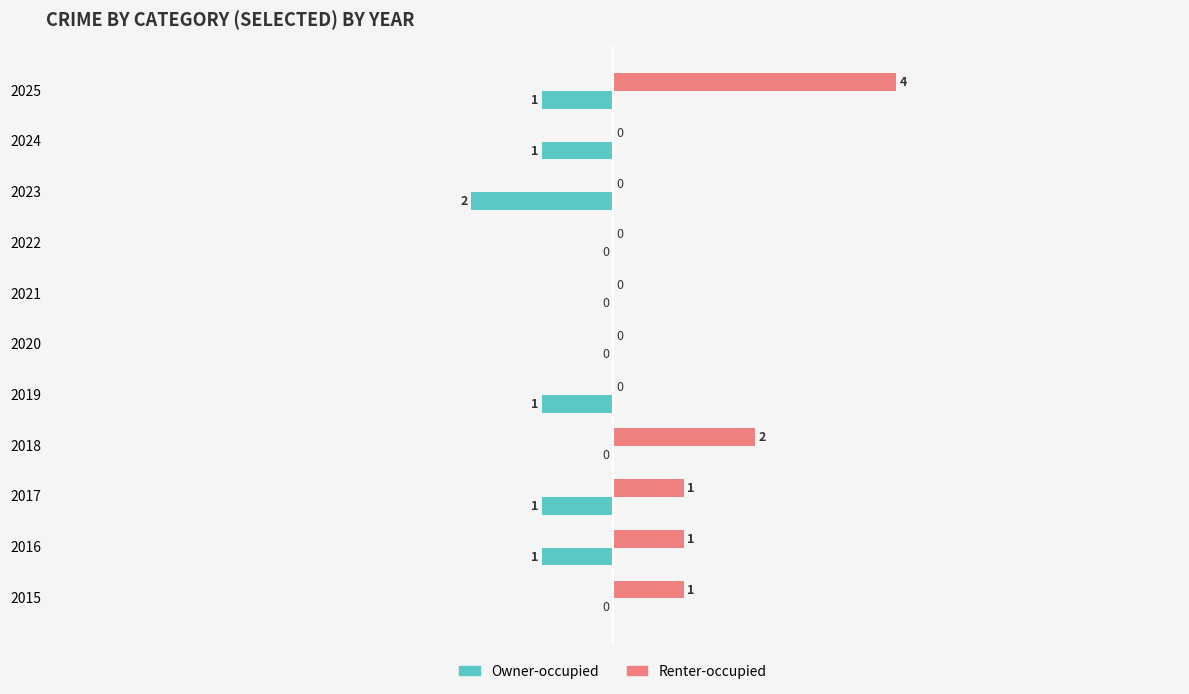

The value of Owner-occupied at 2017 is -1. True or false?

True